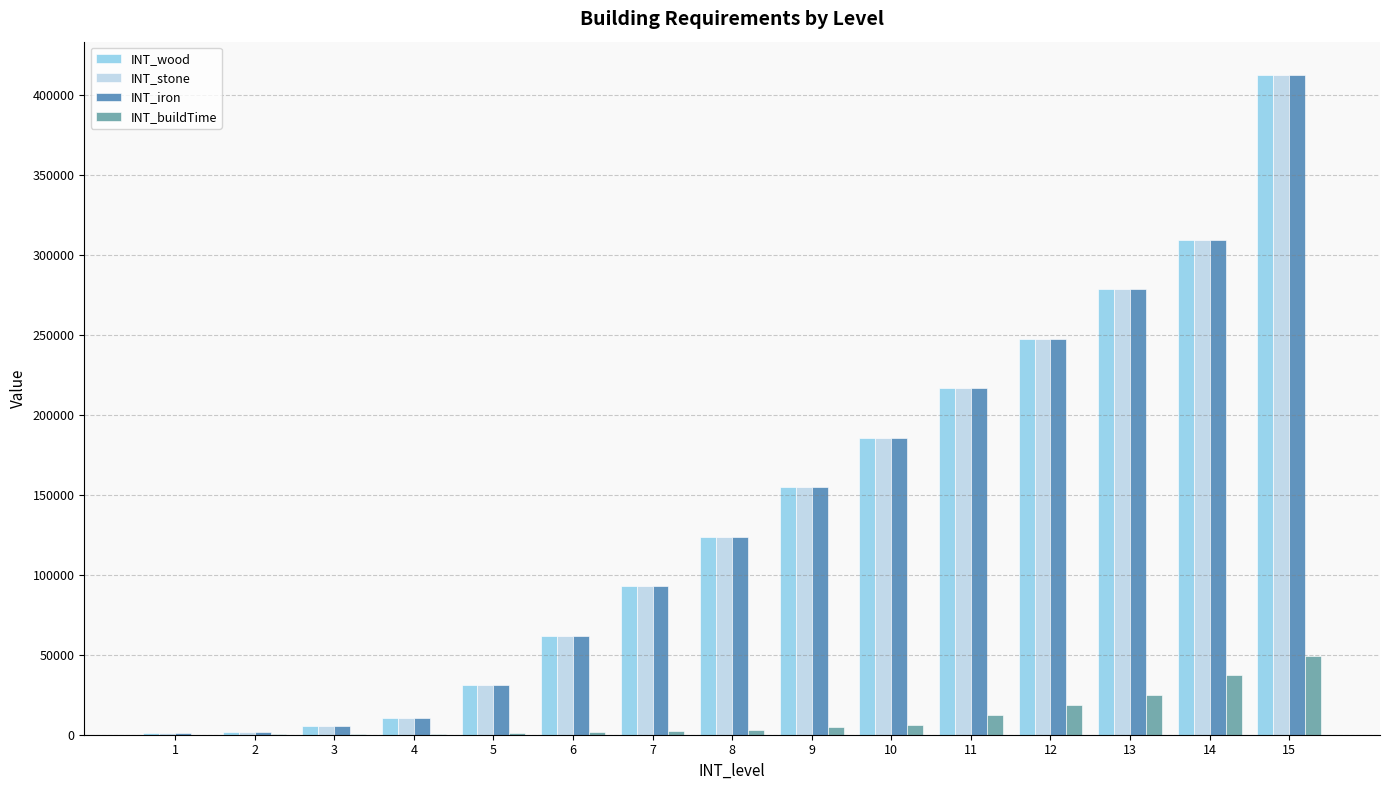

At which category is the sum across all series the highest?

15